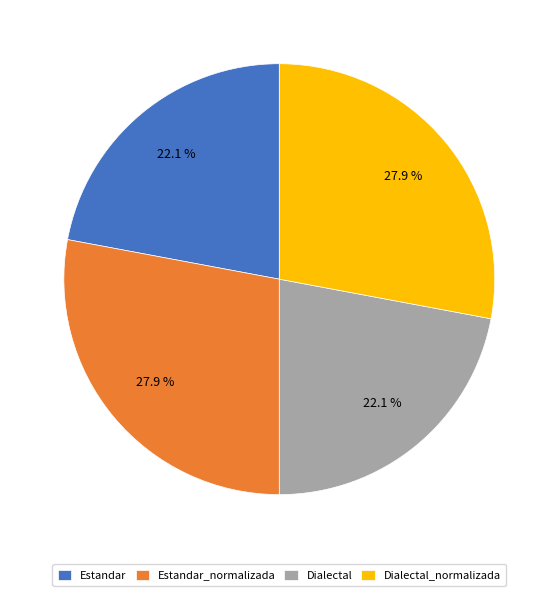

Do Estandar_normalizada and Dialectal_normalizada together represent more than half of the pie?

Yes